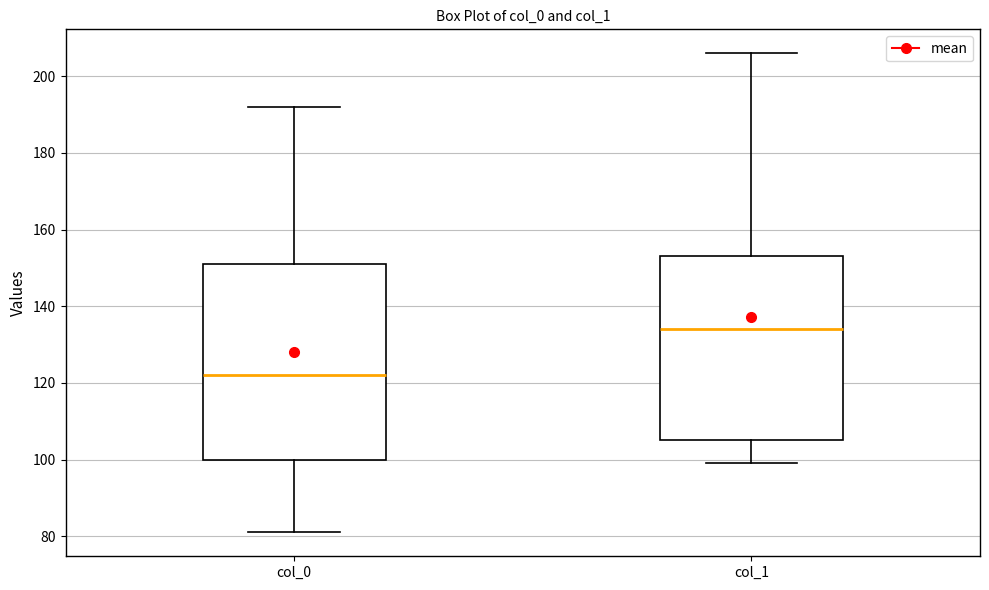

Reading left to right, read every box against the y-axis: the position of its median line, the range the box covers, and the ends of its whiskers. The values are not printed on the chart, so give them approximately, as read against the axis.

col_0: median 122, box 100 to 152, whiskers 82 to 192
col_1: median 134, box 106 to 154, whiskers 100 to 206